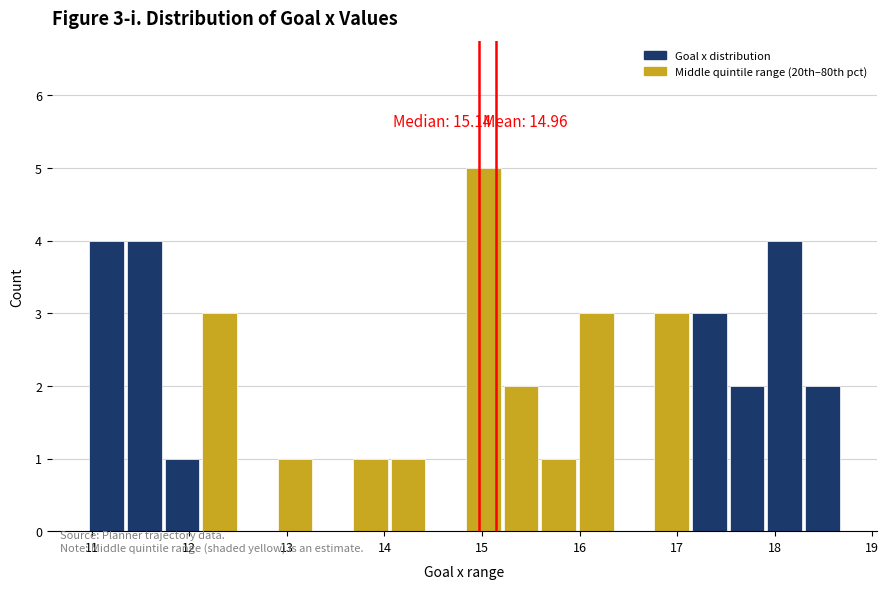

Read against the x-axis, roughly where is the centre of the tallest bar?

15.0